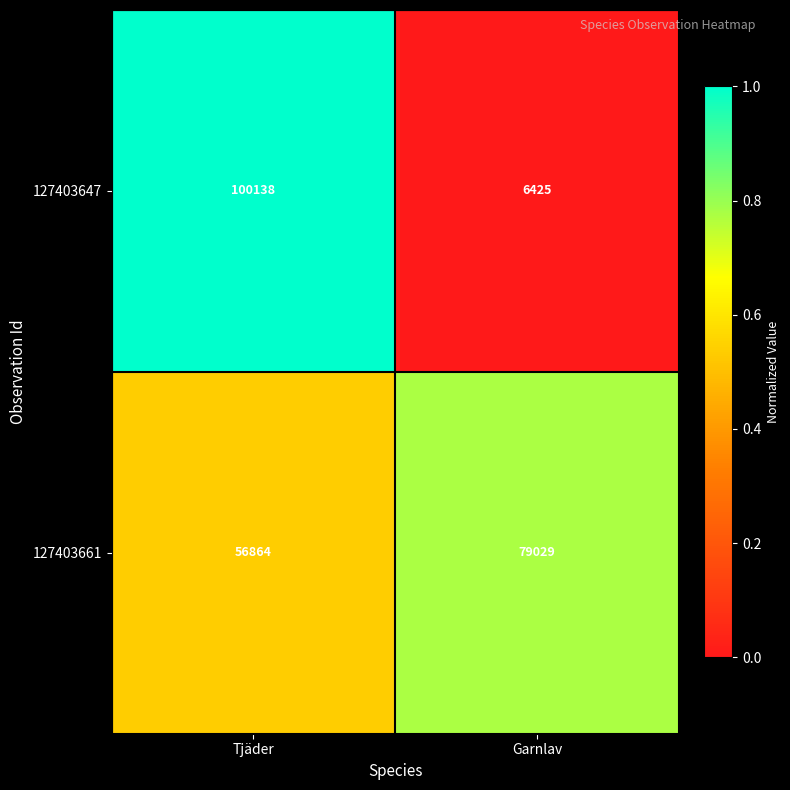

True or false: 127403647 has a value of 3716 at Garnlav.

False